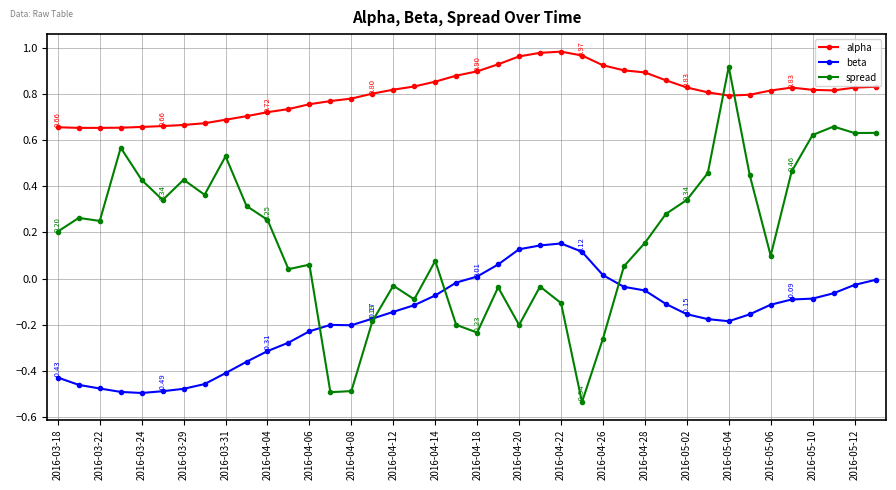

True or false: alpha and beta intersect in this chart.

False